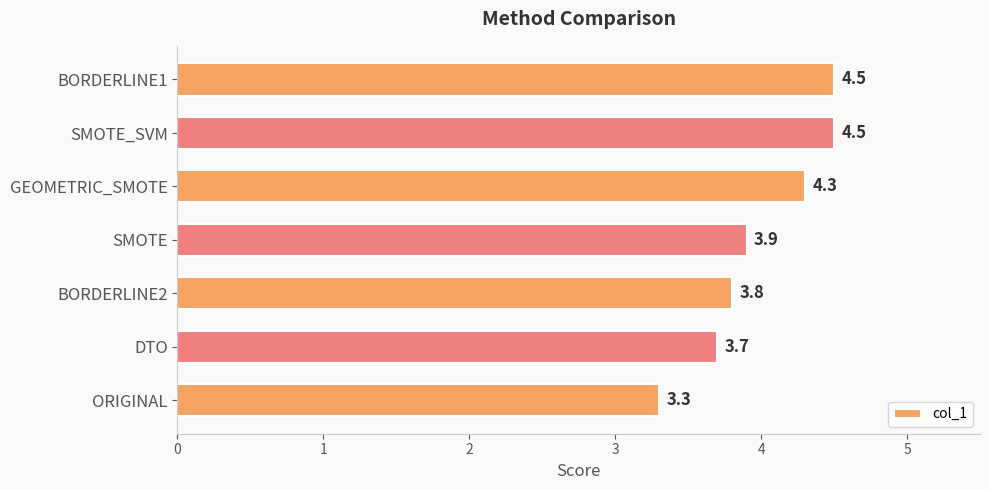

What is the average value?

4.0